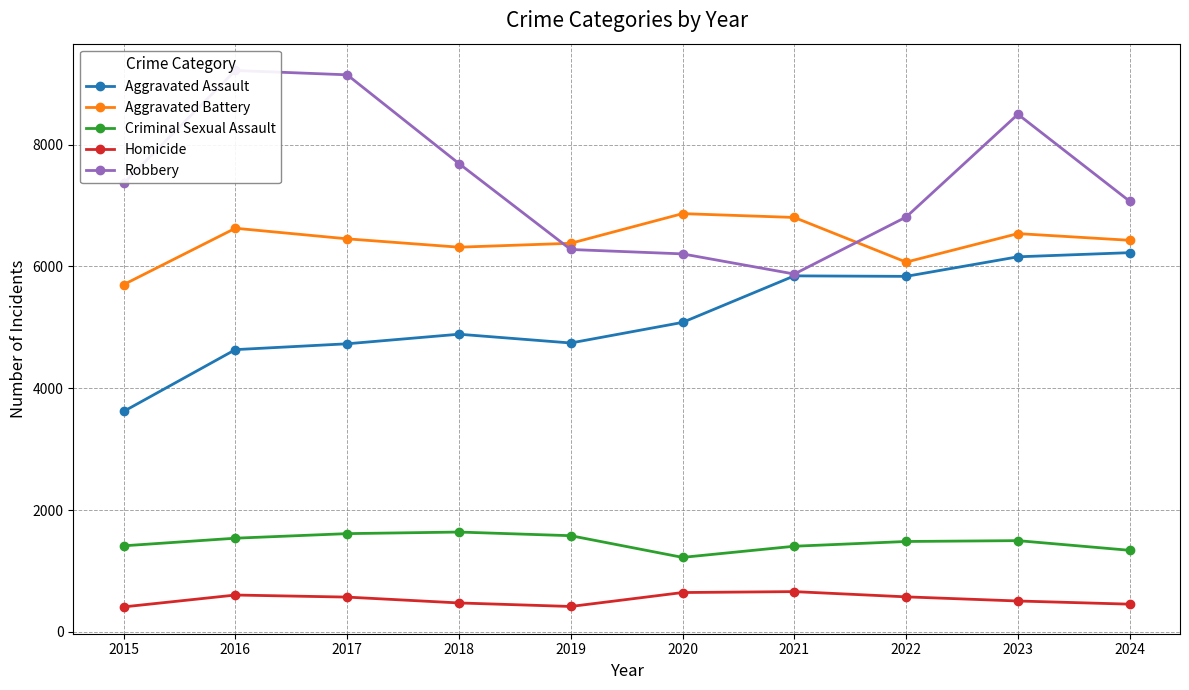

How many lines are shown in the chart?

5